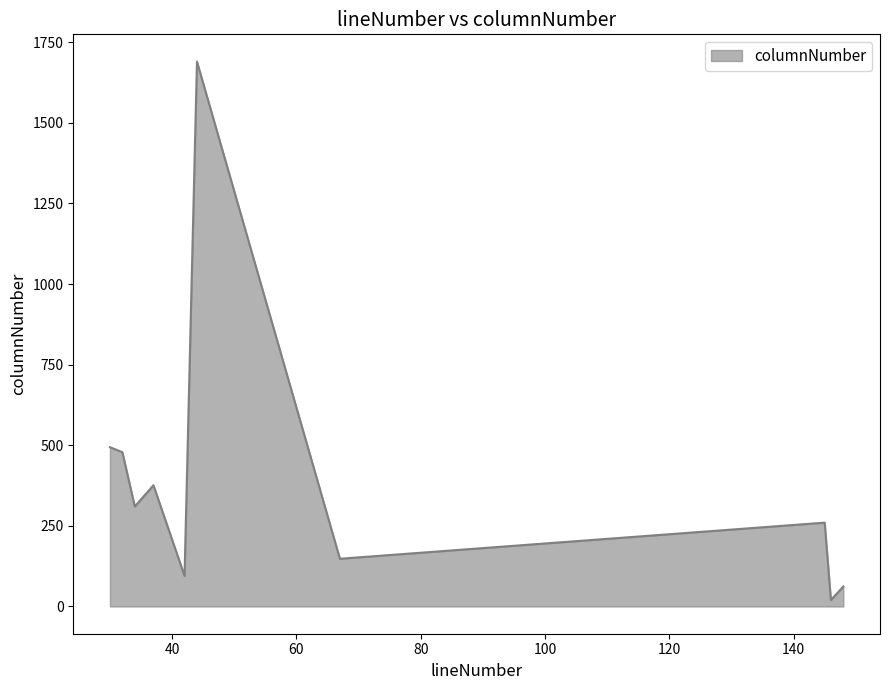

What is the difference between the maximum and minimum values?

1670.0